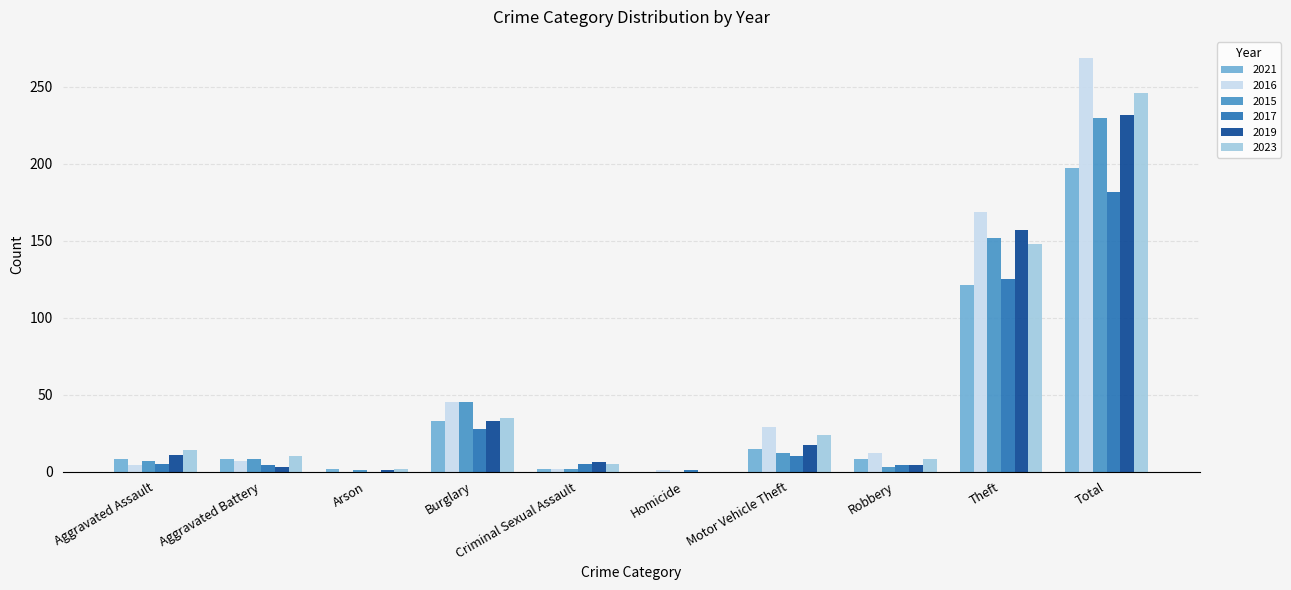

Between Arson and Robbery, which series saw the biggest shift?

2016